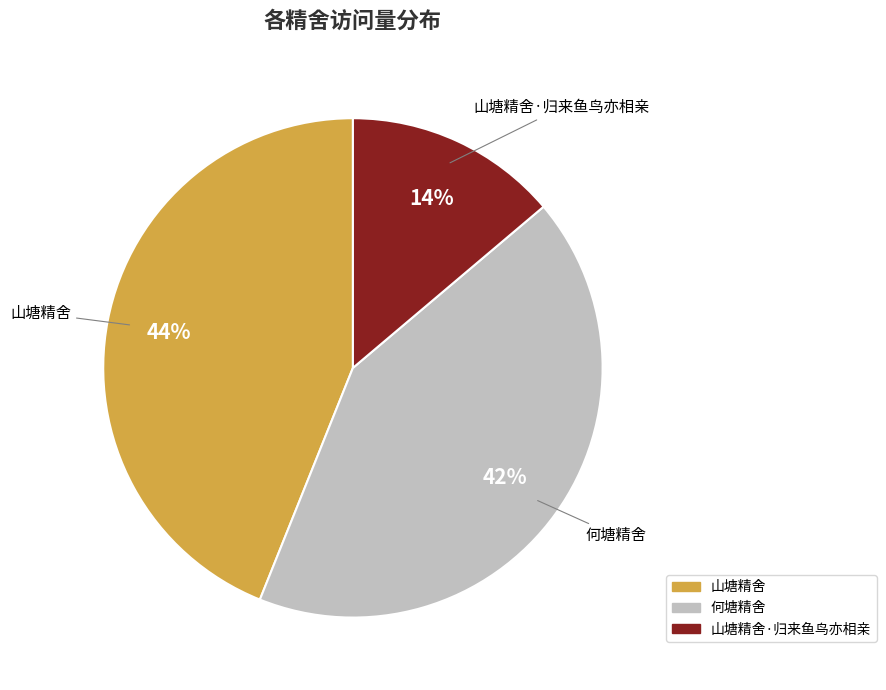

Between 何塘精舍 and 山塘精舍, which is larger?

山塘精舍